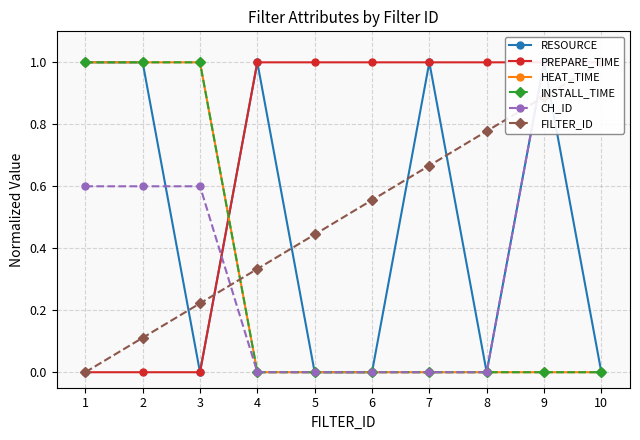

True or false: RESOURCE has a value of 0.2 at 9.

False